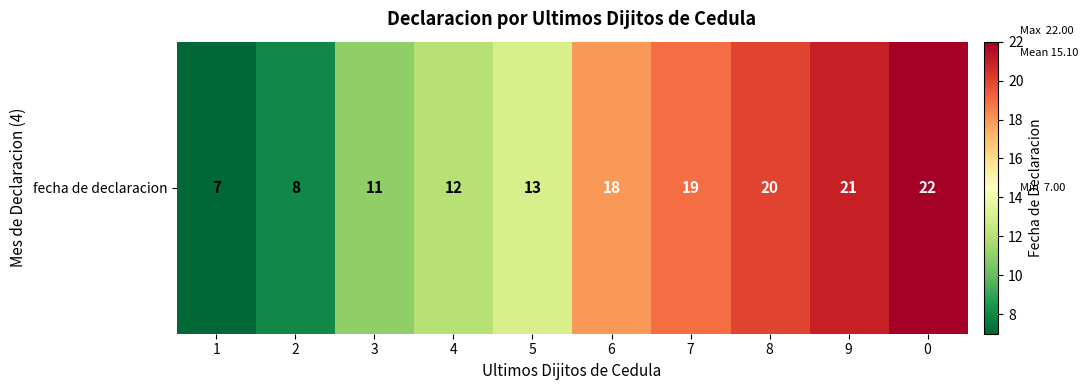

What is the minimum value shown in the chart?

7